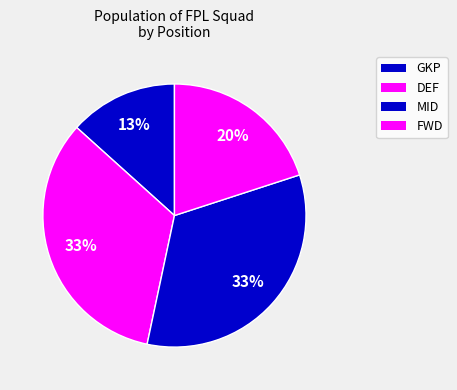

Is it true that DEF is 26% of the pie?

False